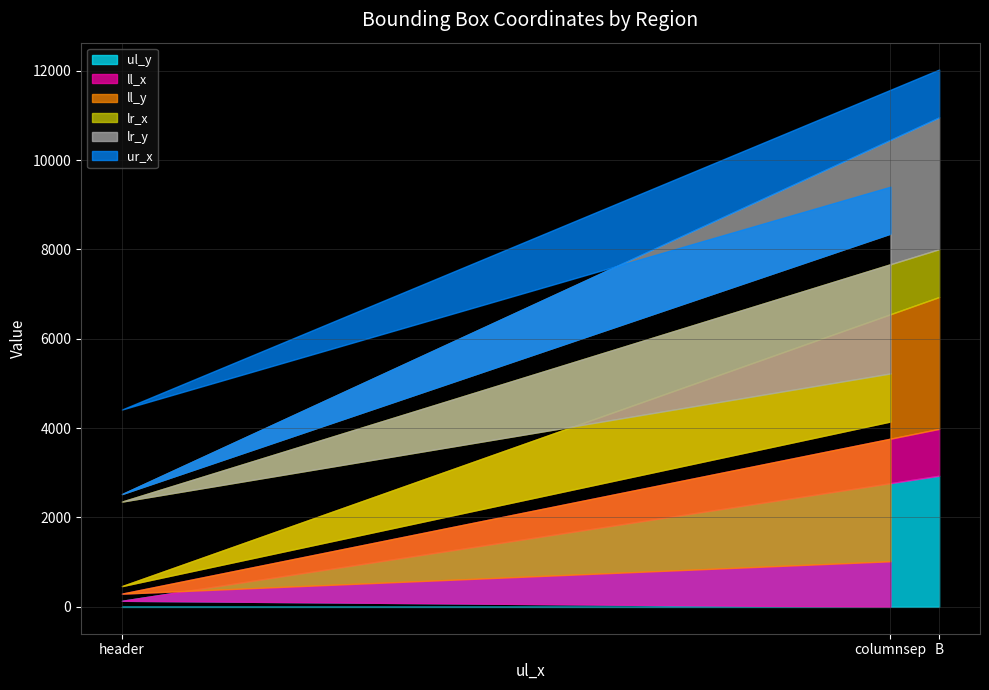

What is the difference between the maximum and minimum values in the ll_y series?

2961